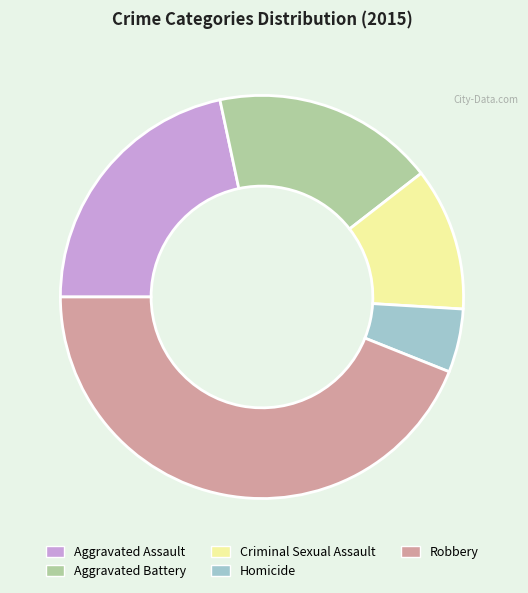

Rank the categories by value from lowest to highest.

Homicide, Criminal Sexual Assault, Aggravated Battery, Aggravated Assault, Robbery